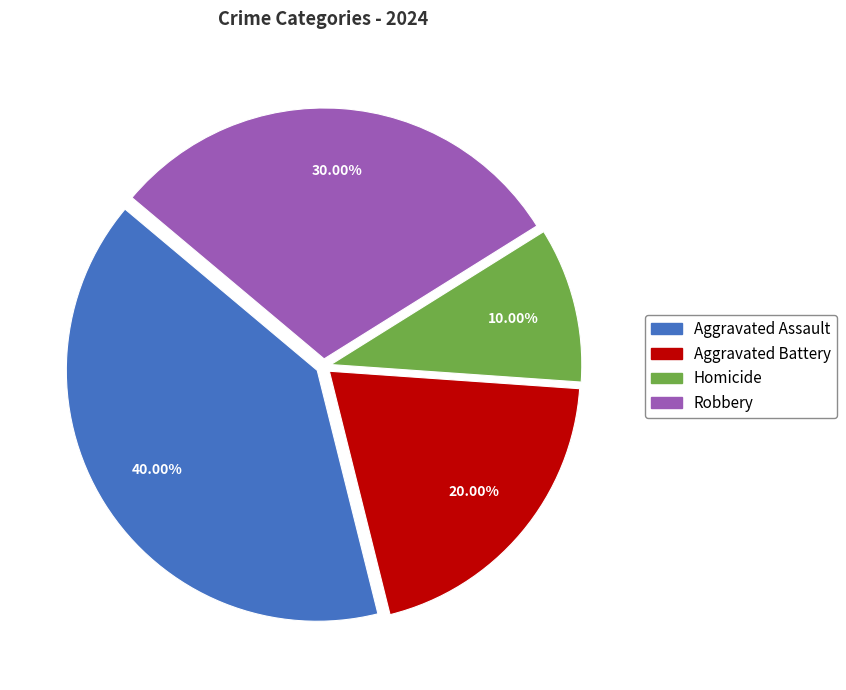

To the nearest percent, what portion does Robbery represent?

30%